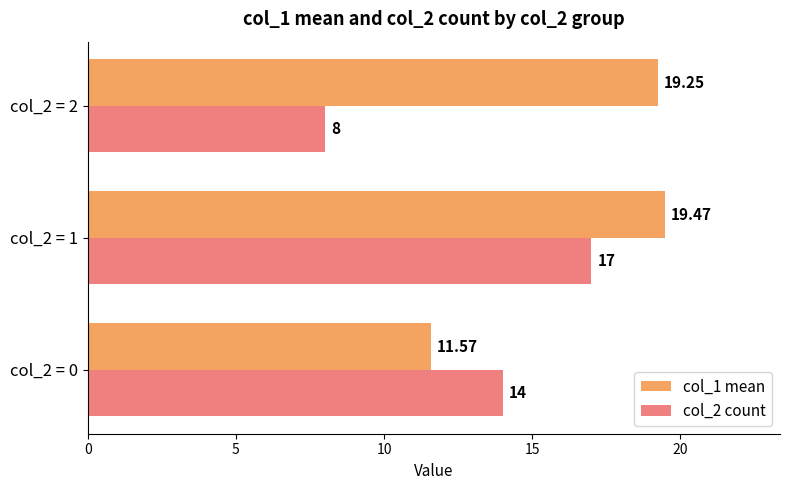

List the series in order of their peak value, highest first.

col_1 mean, col_2 count